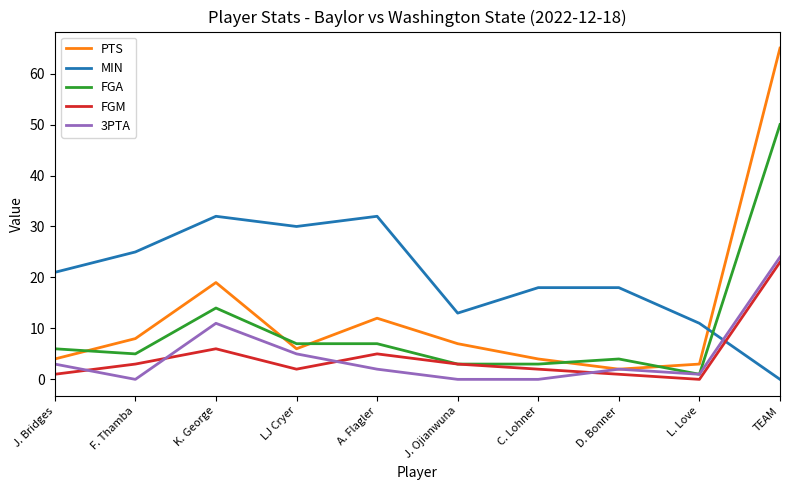

True or false: PTS has a value of 2 at J. Ojianwuna.

False